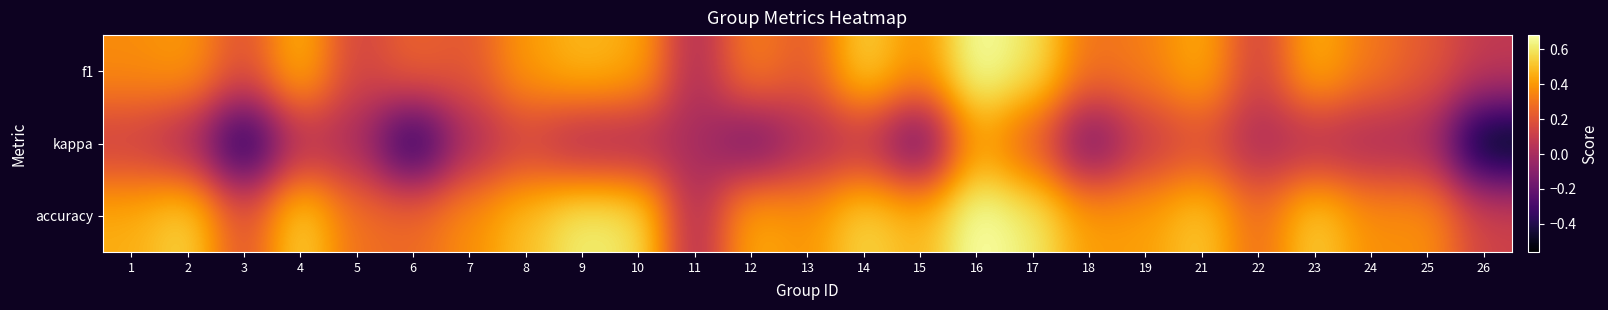

What is the difference between the highest and lowest values at 7?

0.4